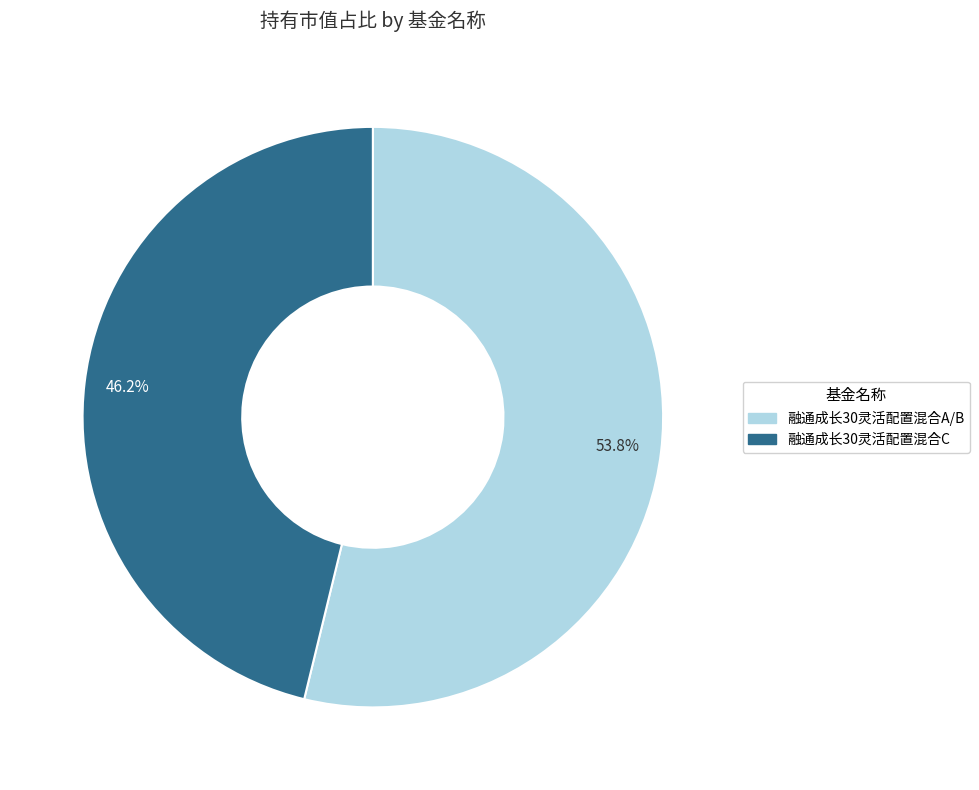

To the nearest percent, what percentage of the pie is 融通成长30灵活配置混合C?

46%